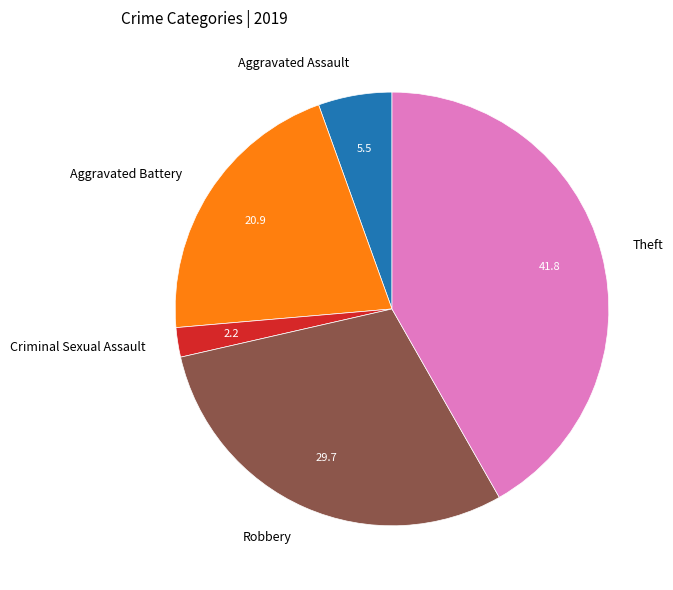

Rank the categories by value from lowest to highest.

Criminal Sexual Assault, Aggravated Assault, Aggravated Battery, Robbery, Theft